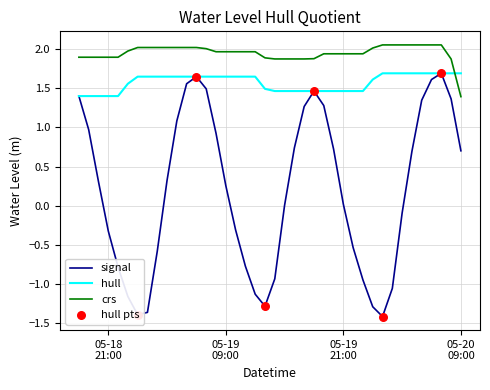

Which series has the widest spread of values?

signal